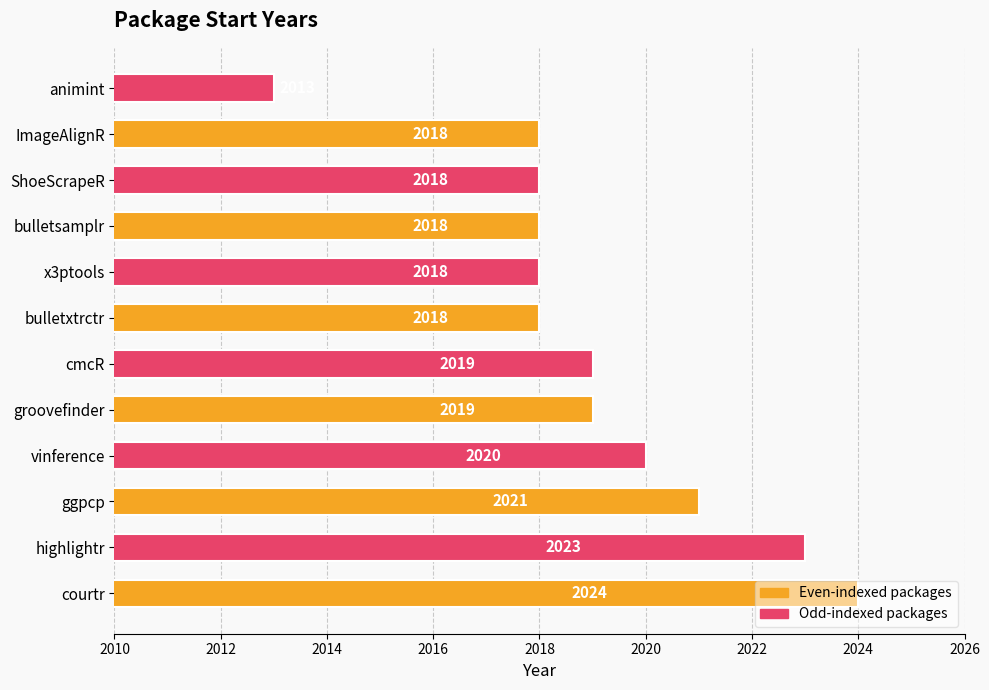

What is the difference between the second highest and minimum values?

10